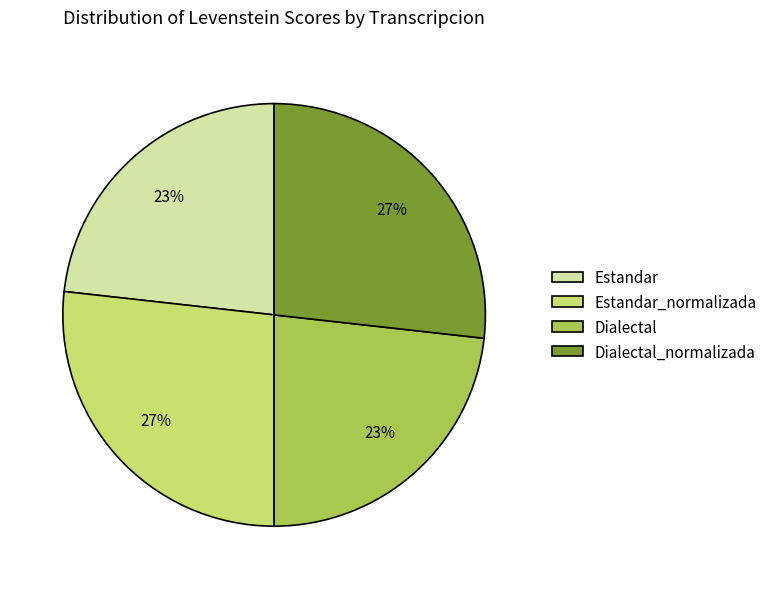

Approximately how many times larger is the value at Dialectal compared to Estandar?

1.0